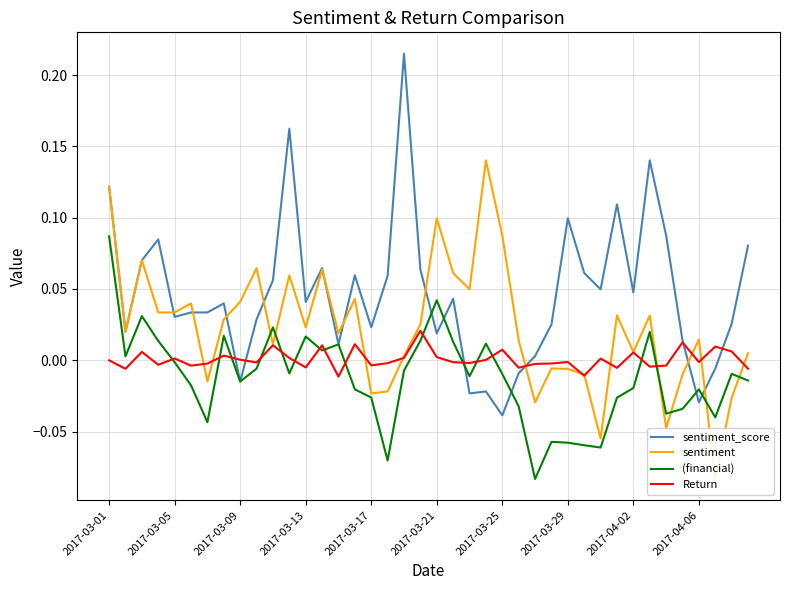

Which category has the highest value in the (financial) series?

2017-03-01